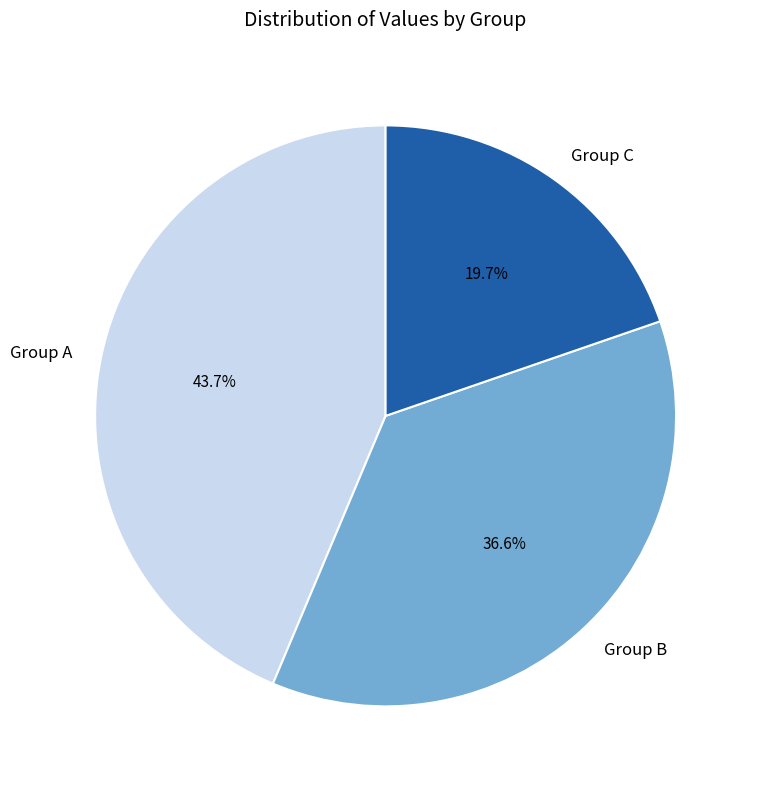

Is there any slice that represents more than half of the pie?

No